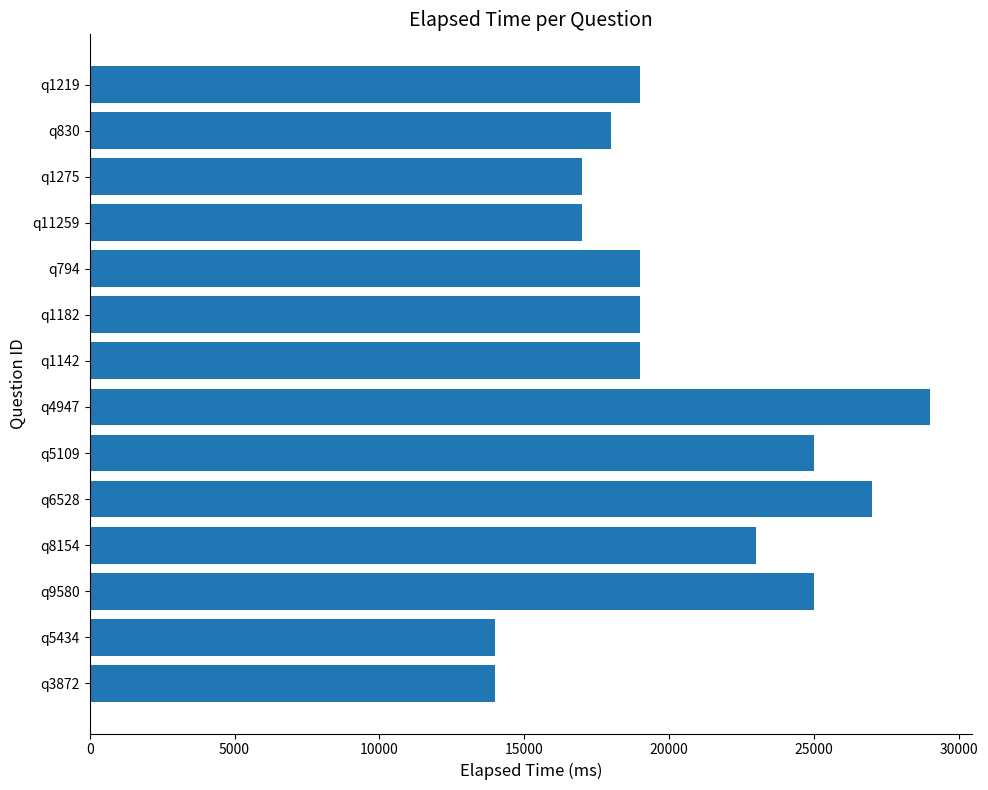

What is the difference between the values at q794 and q5434?

5000